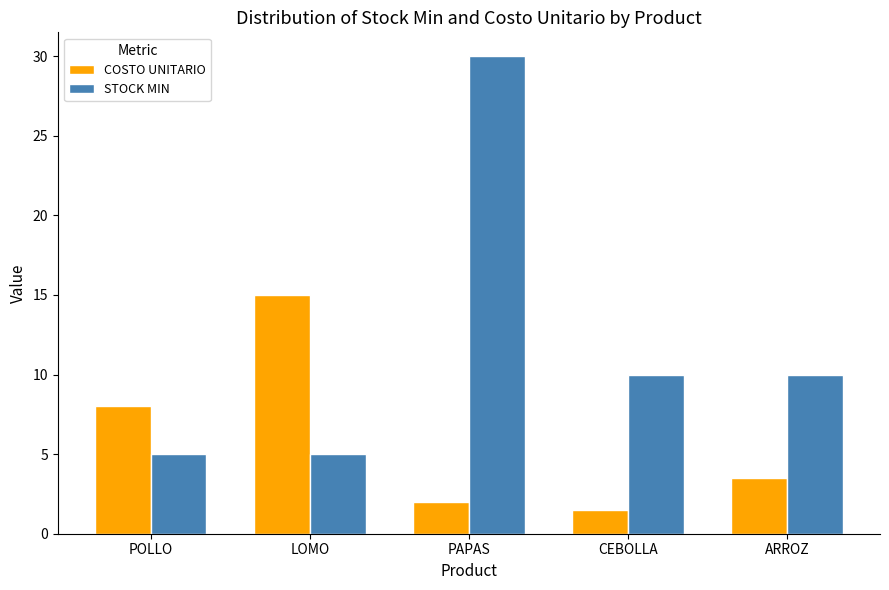

At which category is the sum across all series the highest?

PAPAS